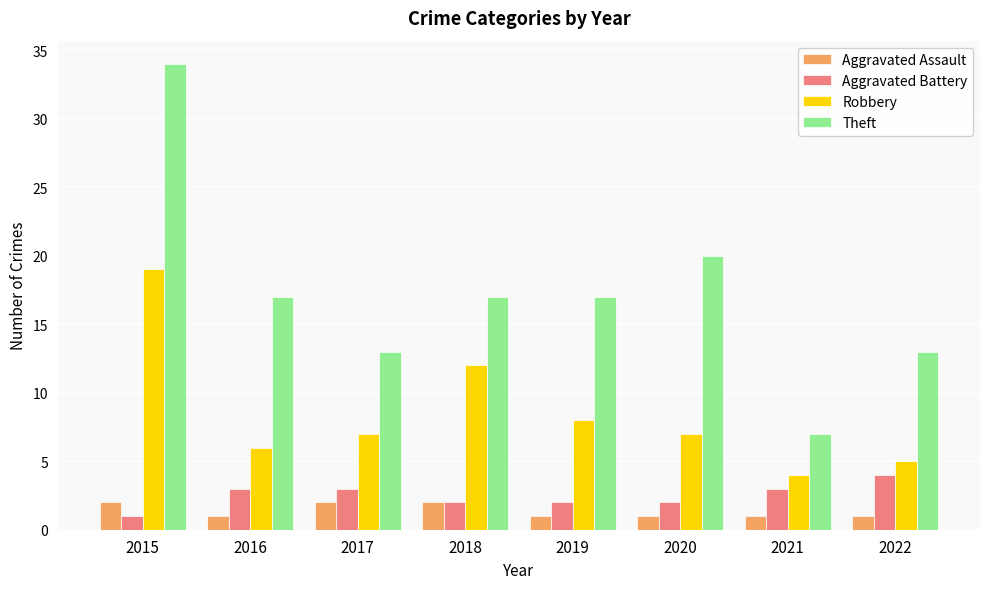

Where is Theft nearest to the value 20?

2020